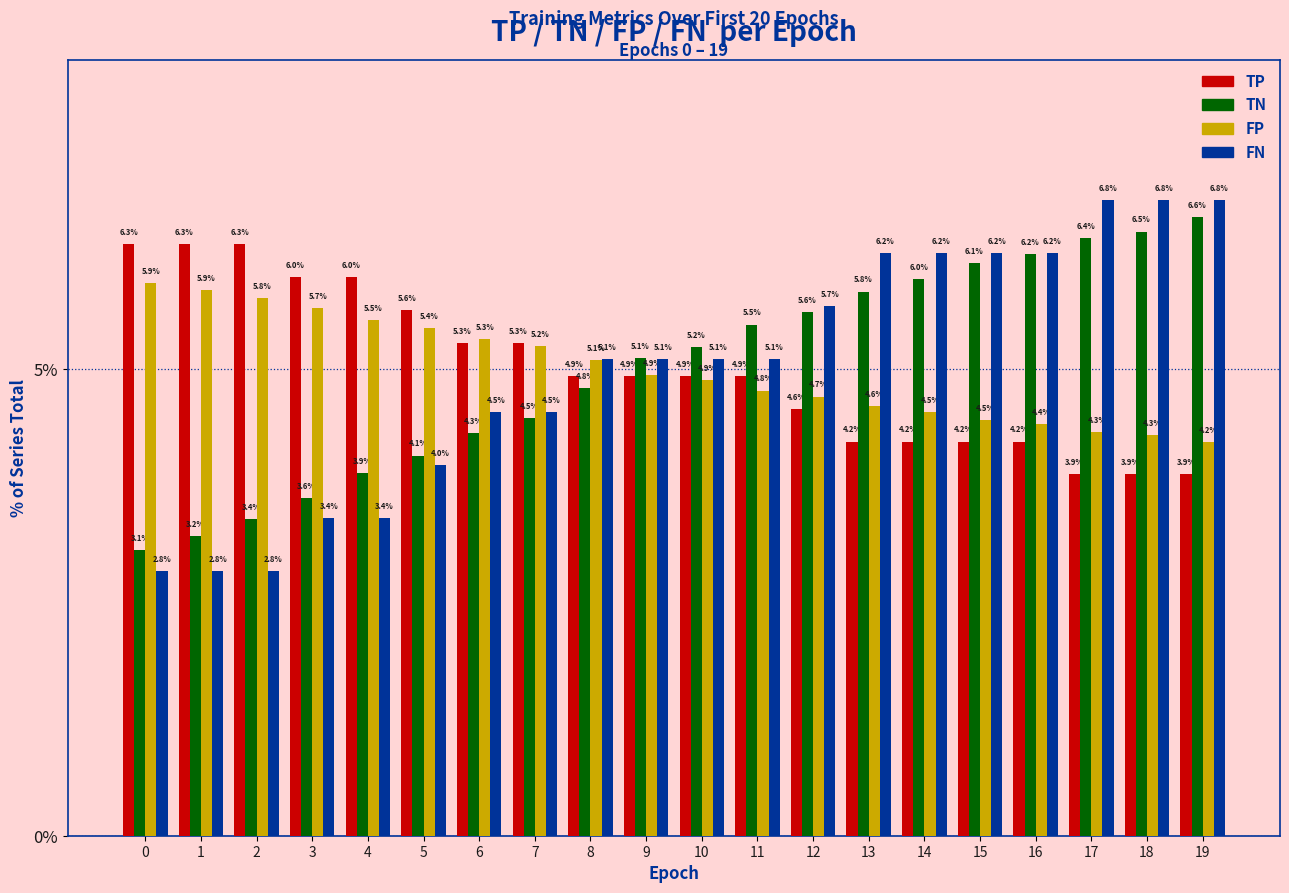

How many bars are there in total?

80